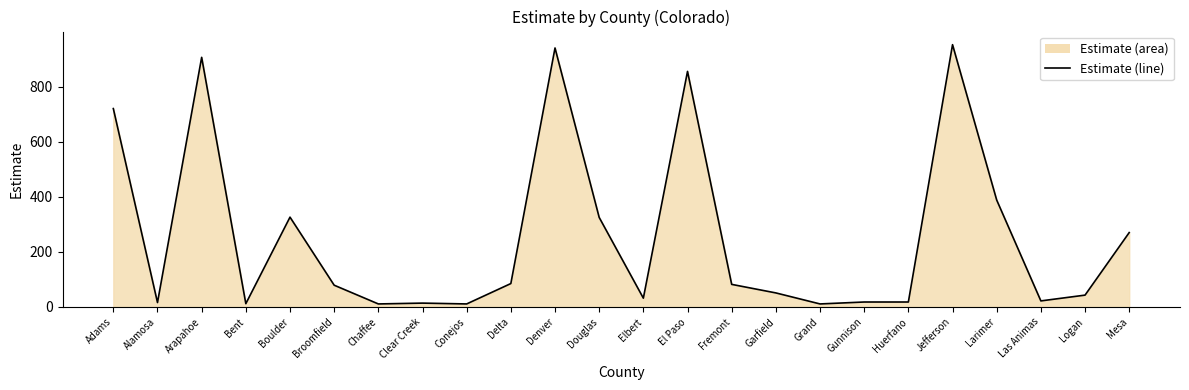

Count the number of values greater than 79.

11